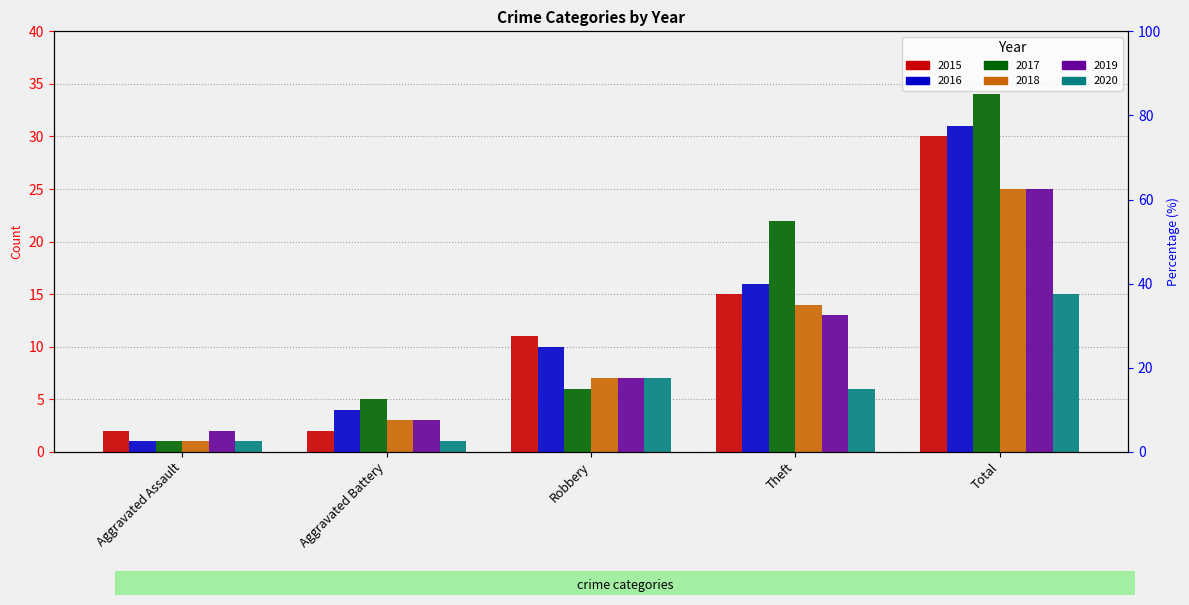

Which has a higher value, Theft or Aggravated Battery?

Theft